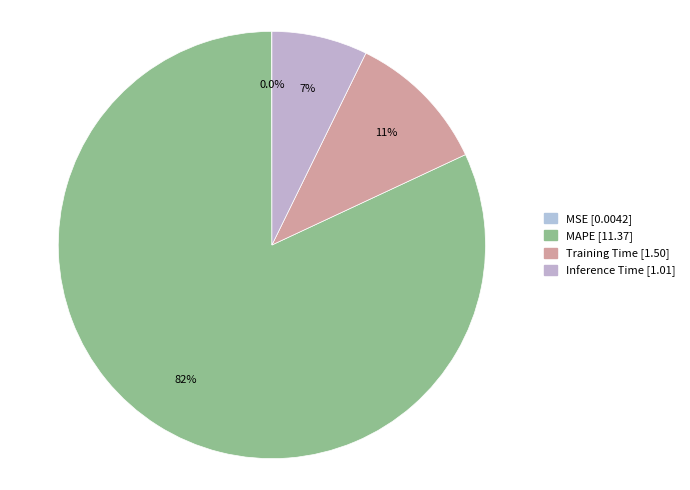

Which slice is the largest?

MAPE